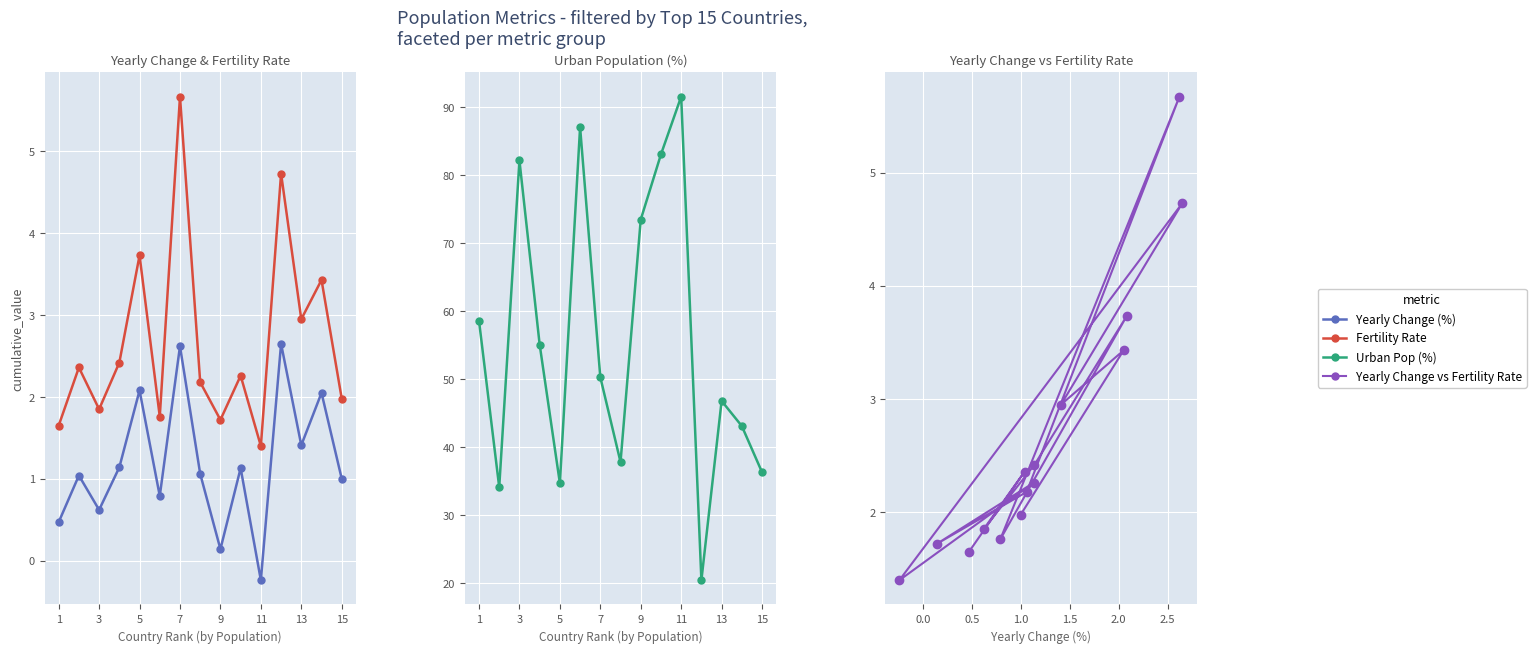

What is the value of the Urban Pop (%) point at the 3rd from the left?

82.2